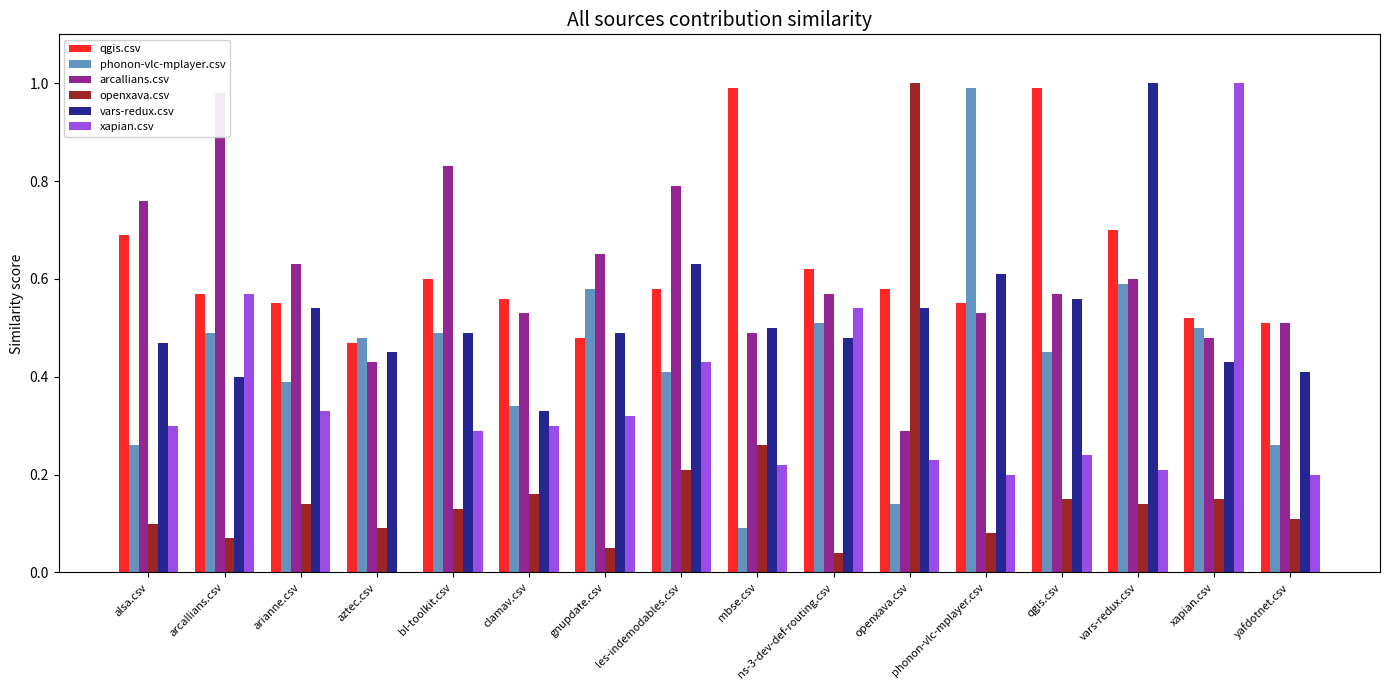

Does the chart contain any negative values?

No